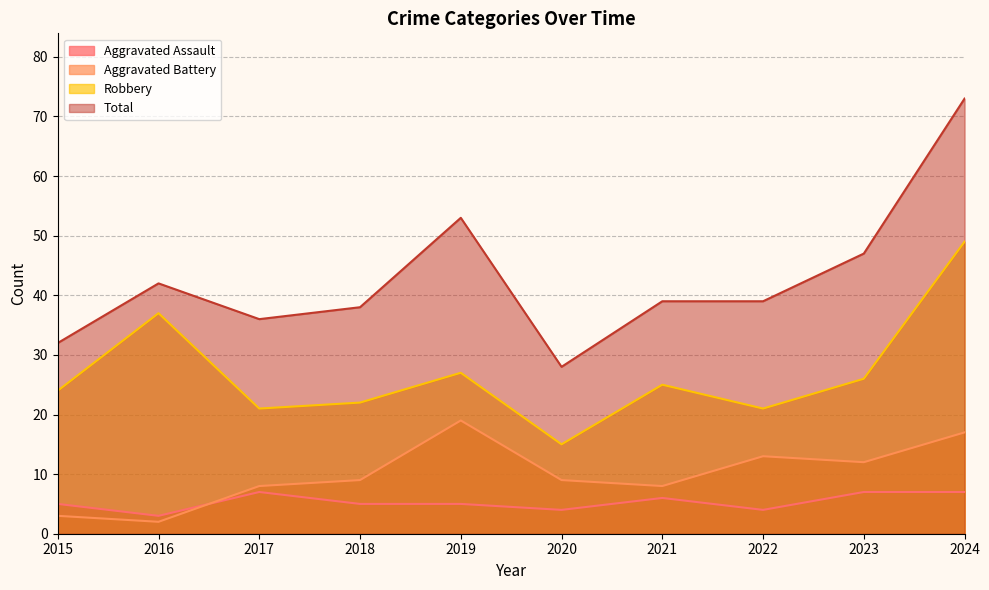

The Total series shows 29 at 2024. True or false?

False